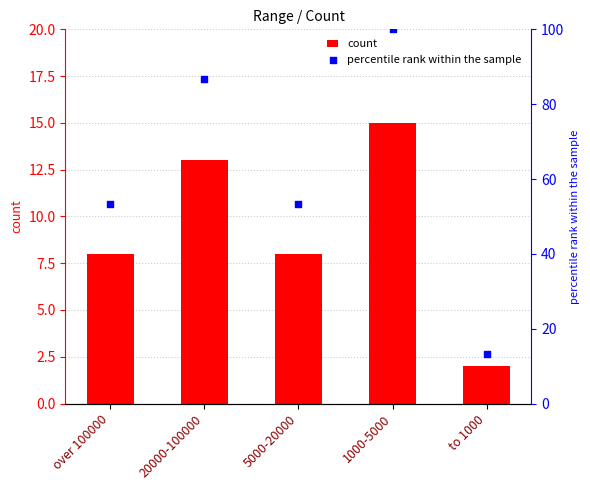

What is the total value across all series at 20000-100000?

99.7